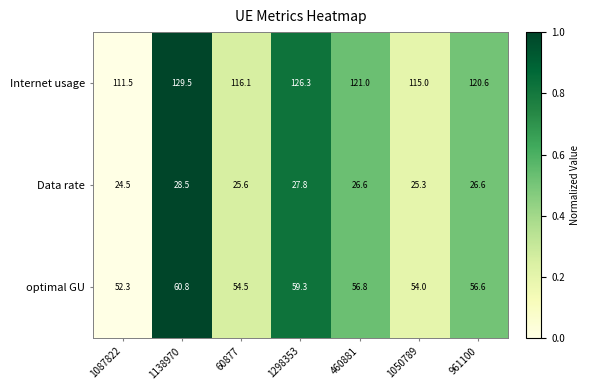

At which category is the sum across all series the highest?

1138970